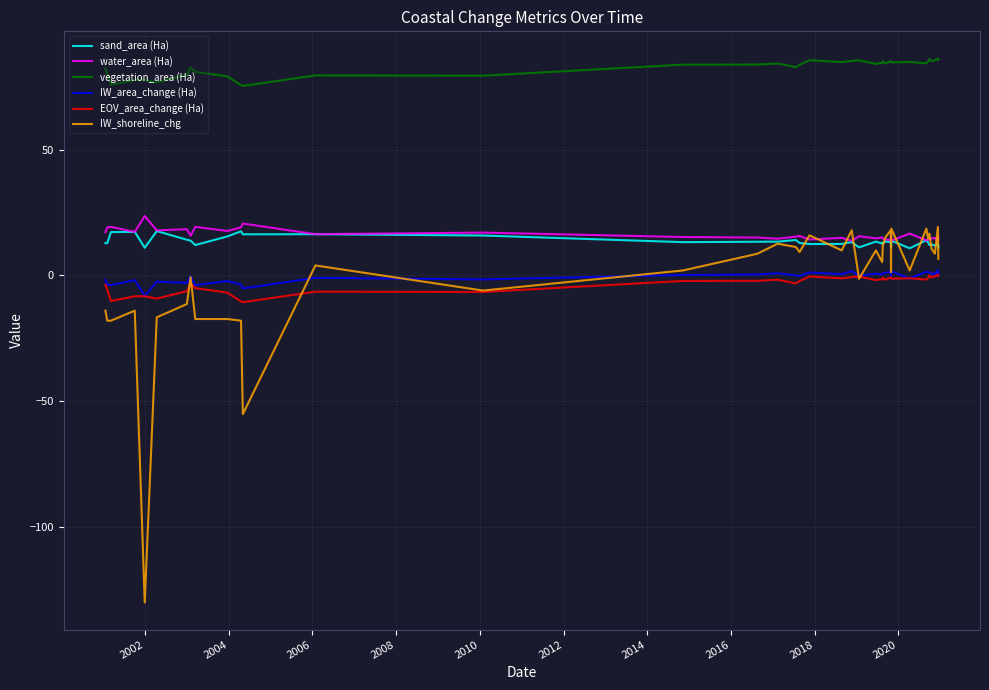

Which series has the largest total across all categories?

vegetation_area (Ha)